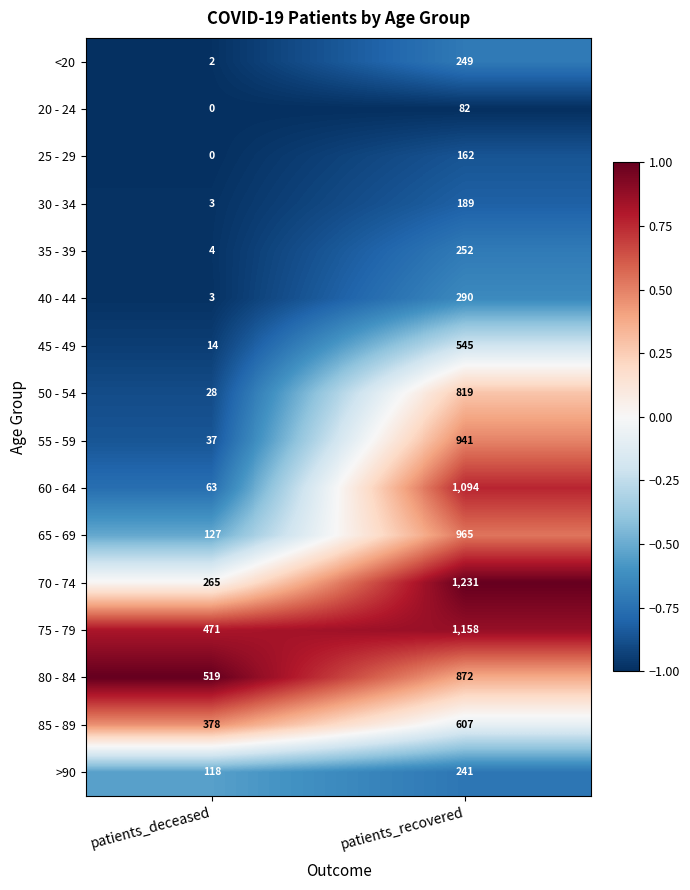

True or false: 75 - 79 has a value of 1610 at patients_recovered.

False